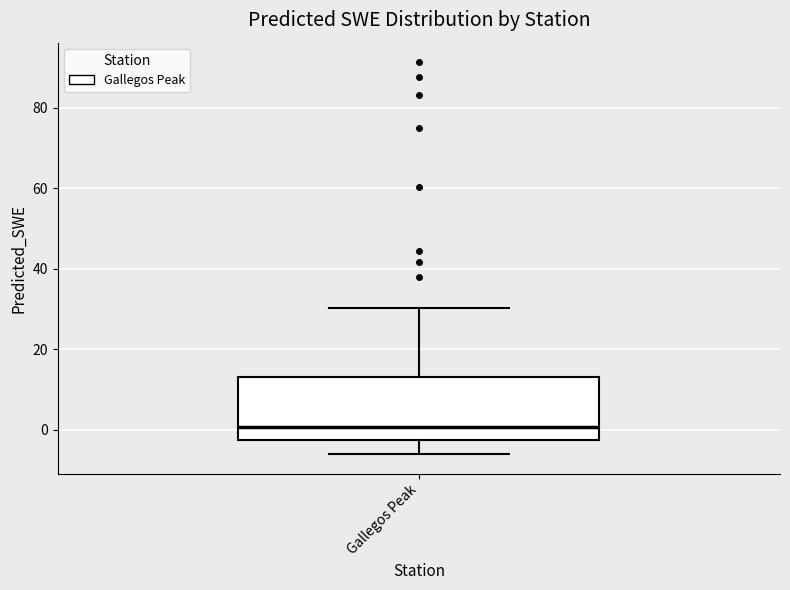

Read this box plot against the y-axis: the position of the median line, the range covered by the box, and the ends of both whiskers. The values are not printed on the chart, so give them approximately, as read against the axis.

median 0, box -2 to 12, whiskers -6 to 30